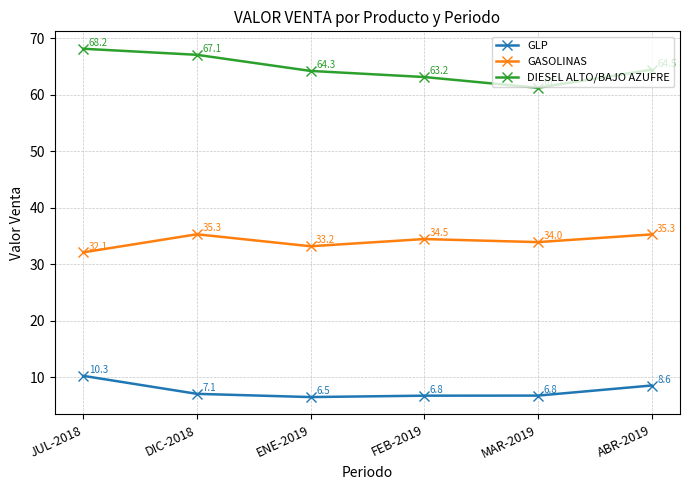

Reading left to right, extract all data points from this chart.

GLP: 10.3	7.1	6.5	6.8	6.8	8.6
GASOLINAS: 32.1	35.3	33.2	34.5	34.0	35.3
DIESEL ALTO/BAJO AZUFRE: 68.2	67.1	64.3	63.2	61.3	64.5